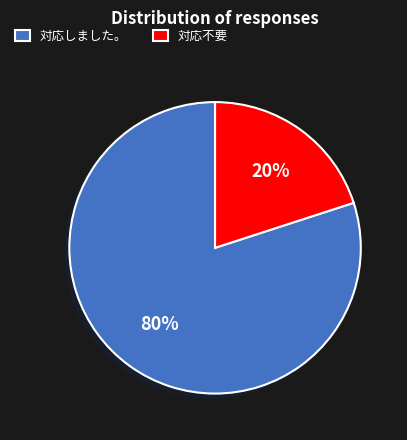

Combined, do 対応不要 and 対応しました。 account for over 50%?

Yes